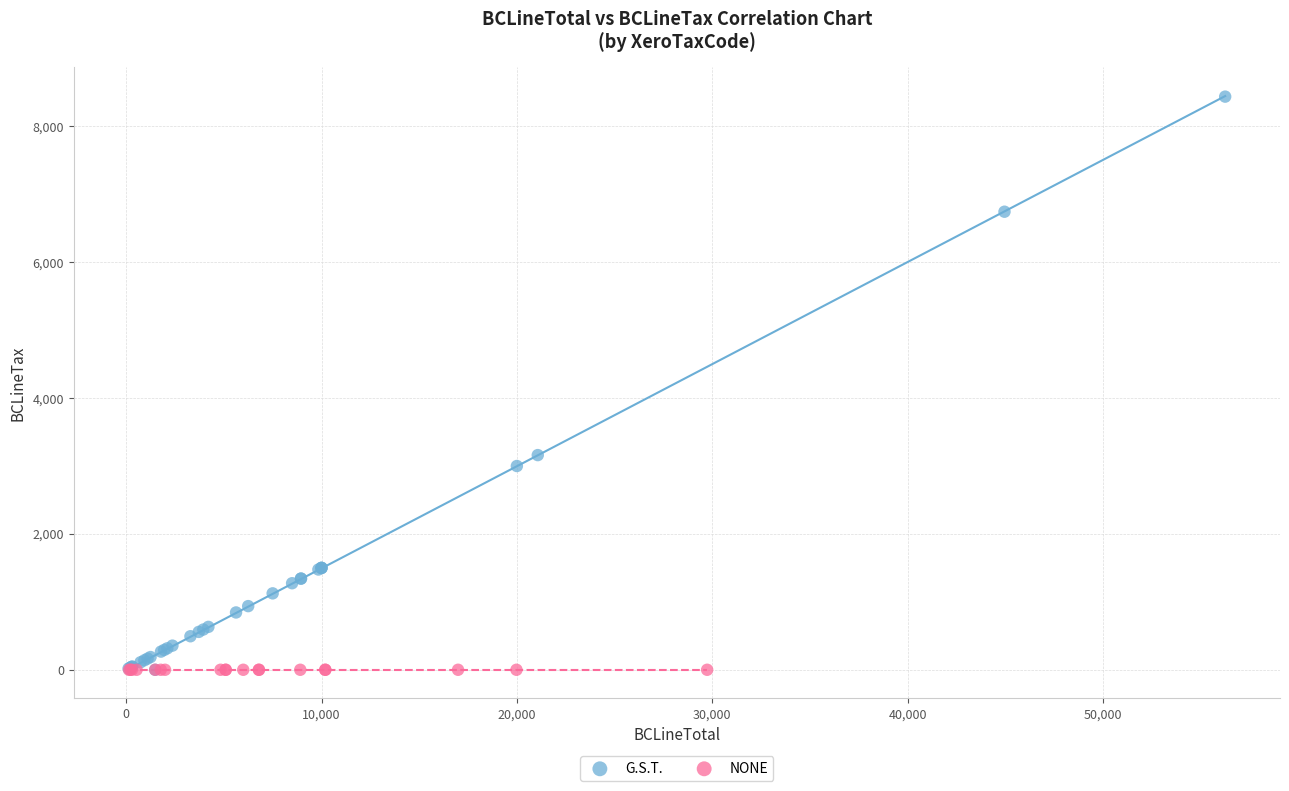

Which series reaches the maximum Y coordinate?

G.S.T.